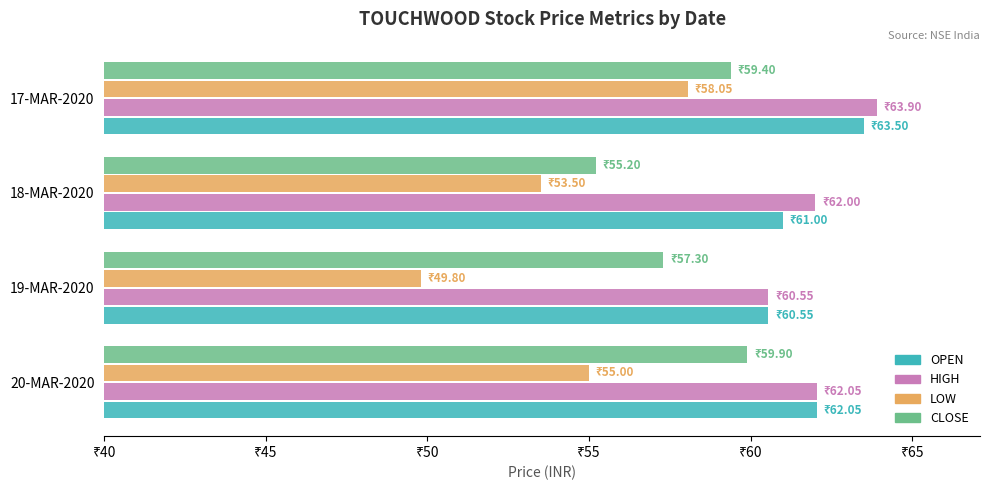

Rank the series by their maximum value, from highest to lowest.

HIGH, OPEN, CLOSE, LOW